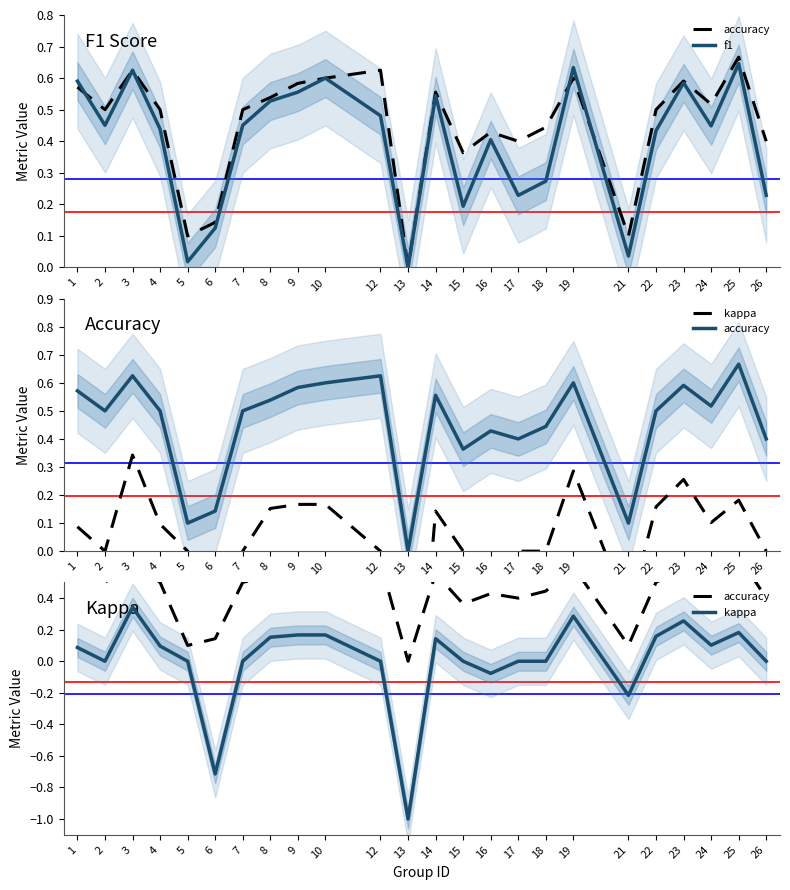

At which label does f1 reach its minimum?

13